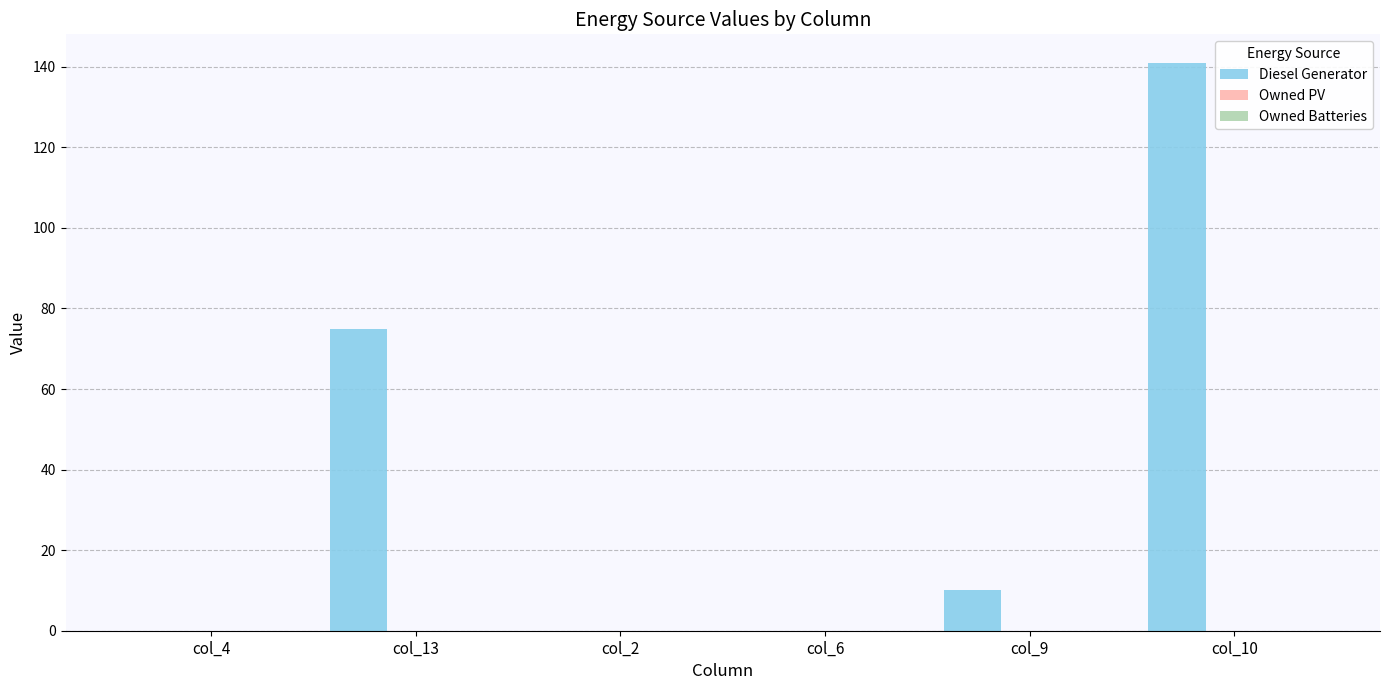

What is the greatest value displayed?

141